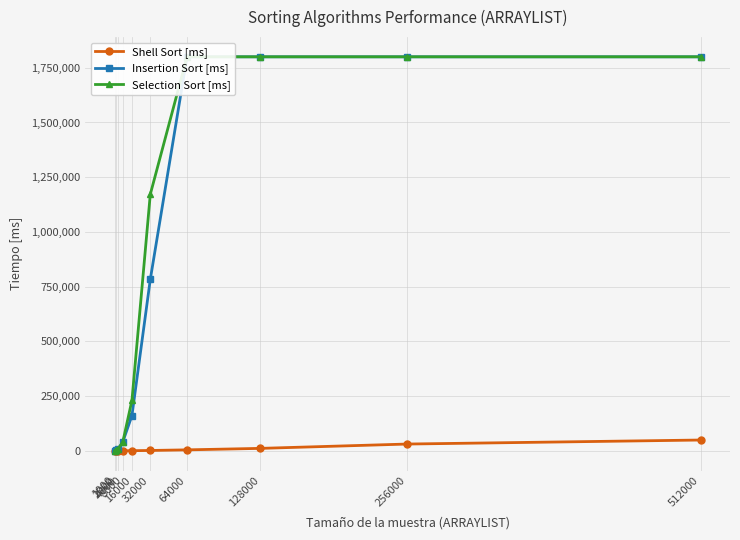

What is the minimum value shown in the chart?

41.9